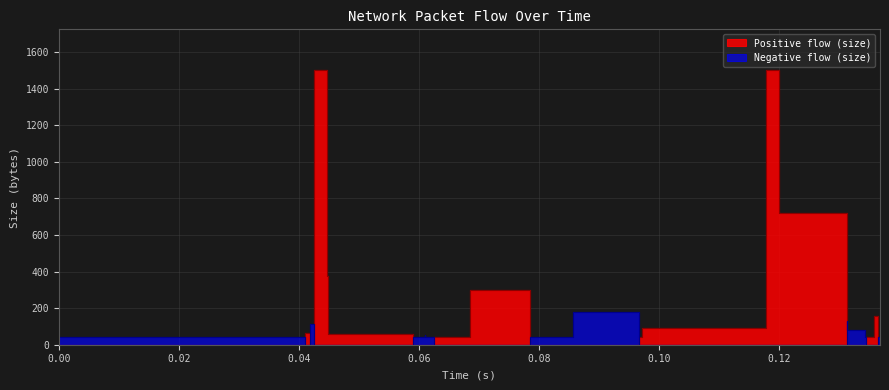

How many interior local peaks does the Negative flow (size) series have?

4